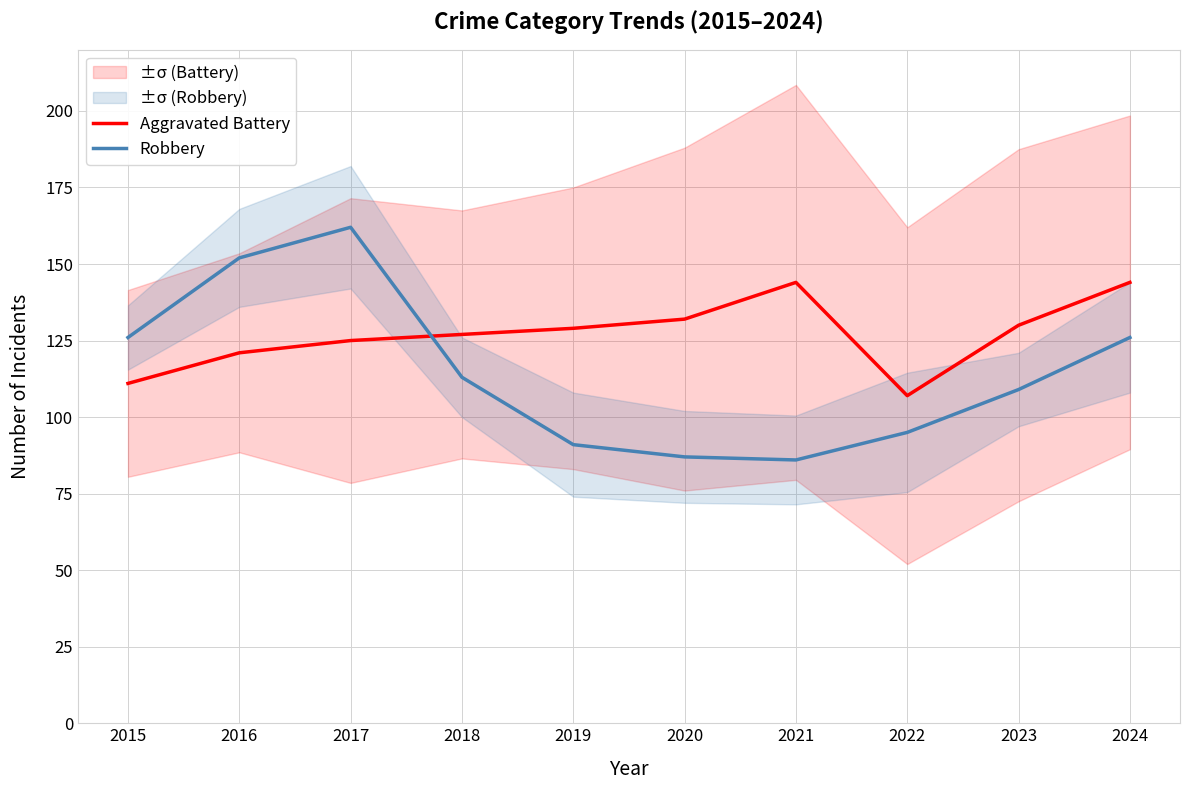

After their last crossing, which series has the higher values: Aggravated Battery or Robbery?

Aggravated Battery